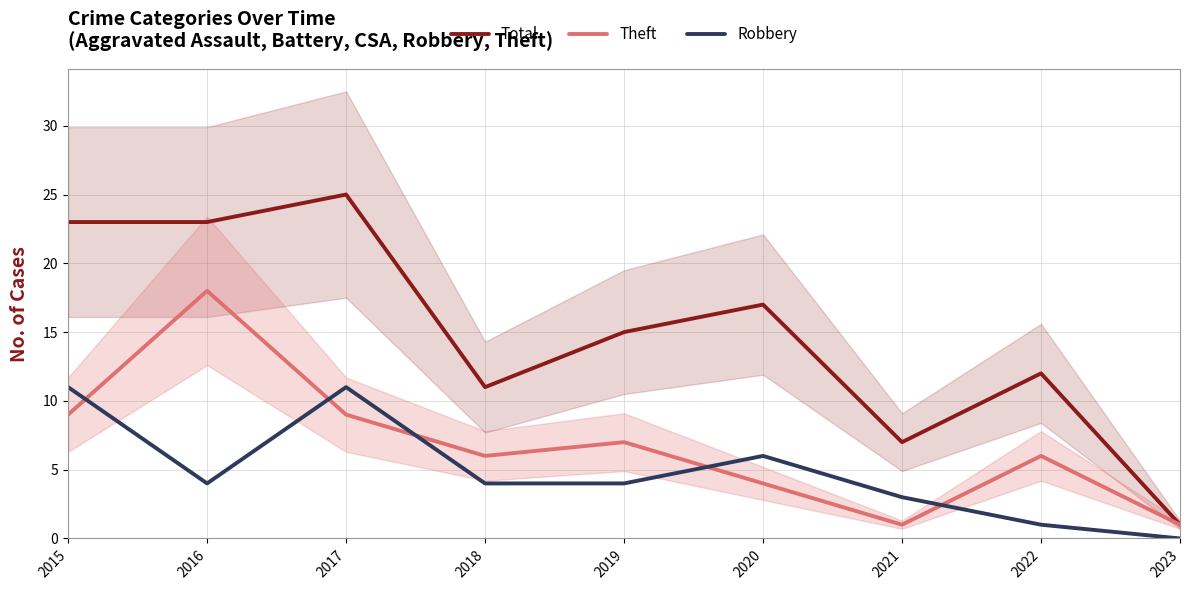

What is the minimum value for Theft?

1